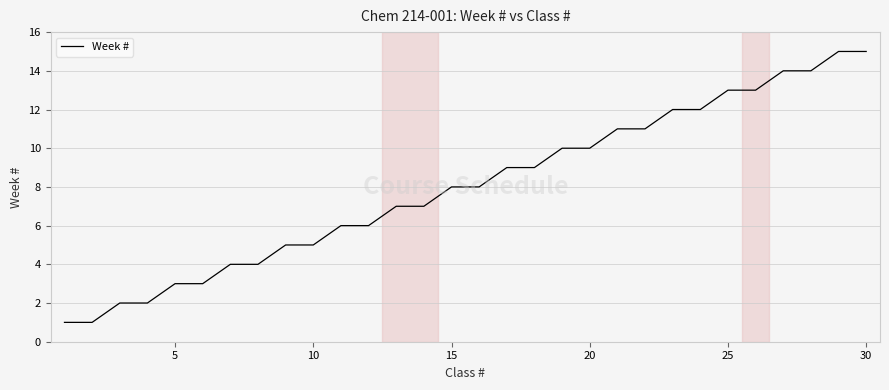

What is the maximum value shown in the chart?

15